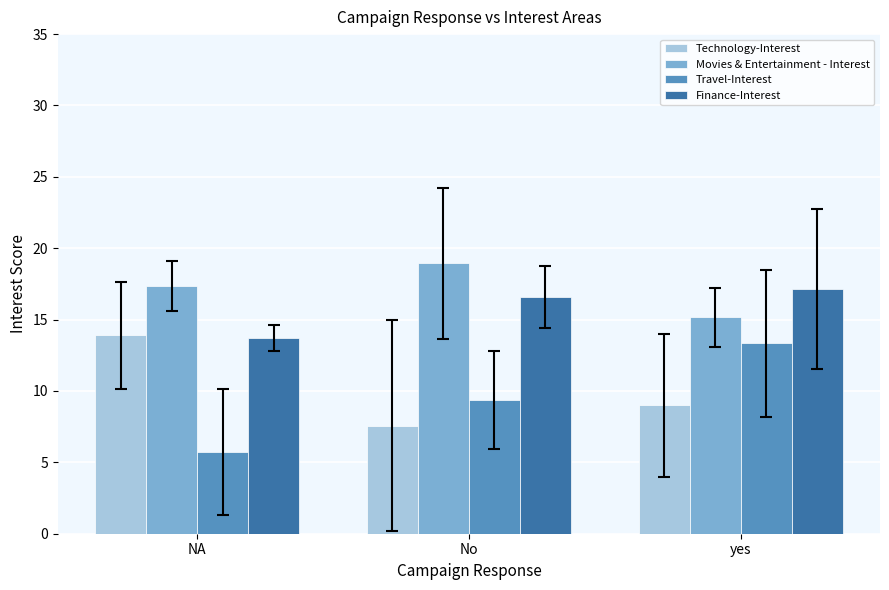

What is the smallest value displayed?

5.7